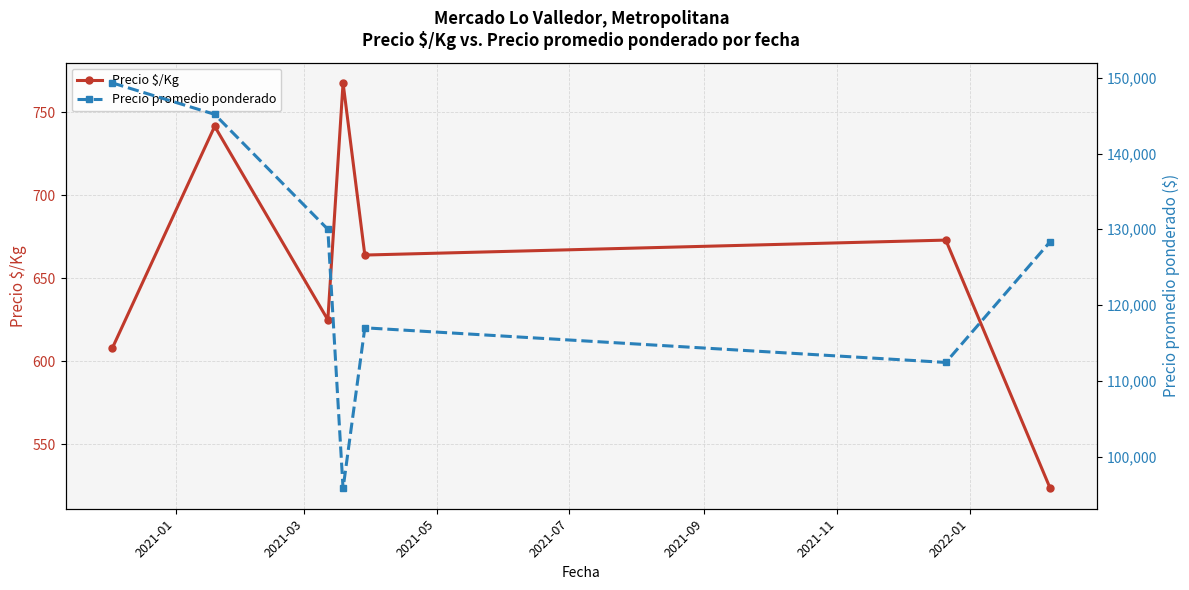

What is the value of the Precio $/Kg point at the 4th from the left?

767.6